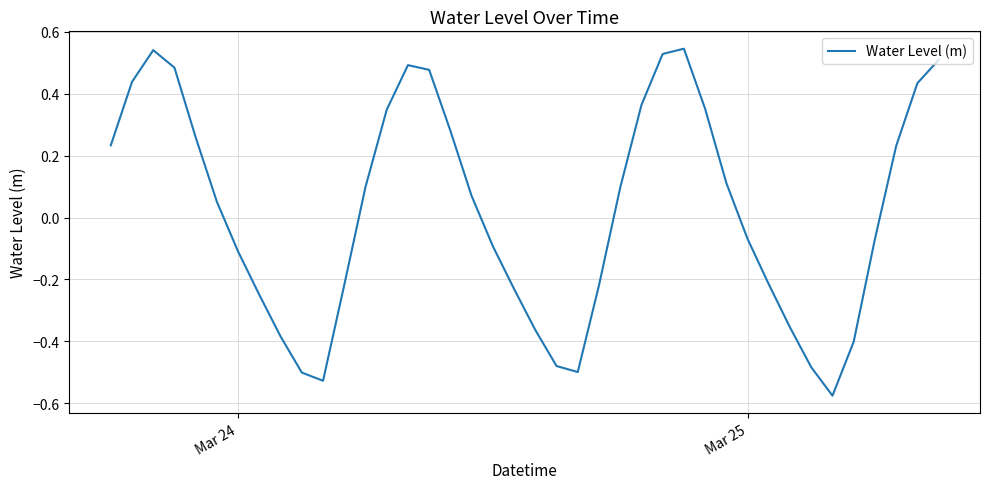

Count the number of data series in this chart.

1